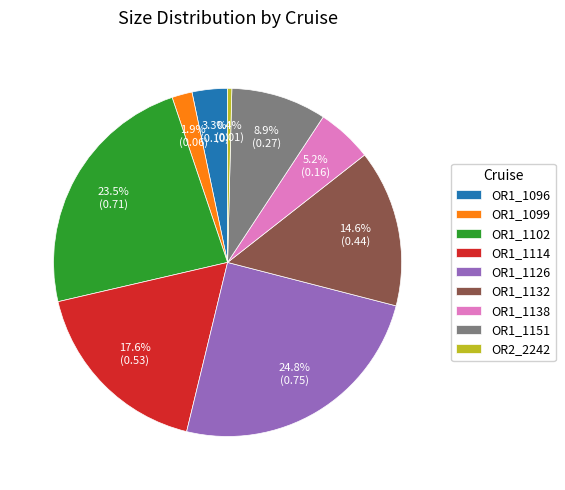

Which has a higher value, OR2_2242 or OR1_1096?

OR1_1096